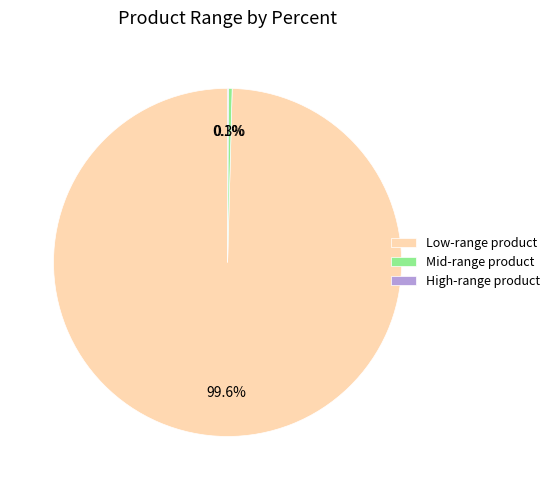

Is there a majority slice in this chart?

Yes